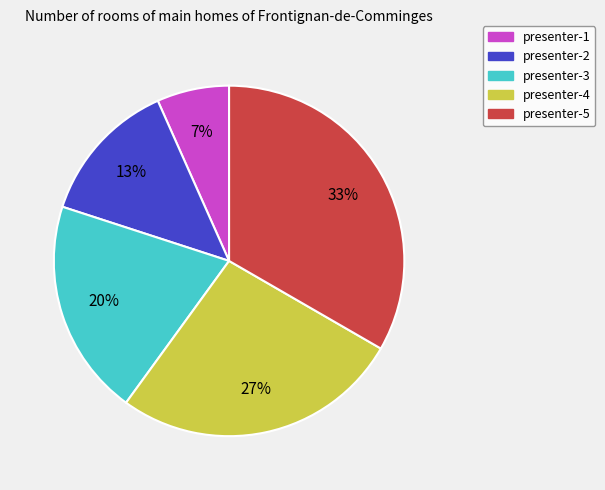

What is the largest slice in the pie chart?

presenter-5